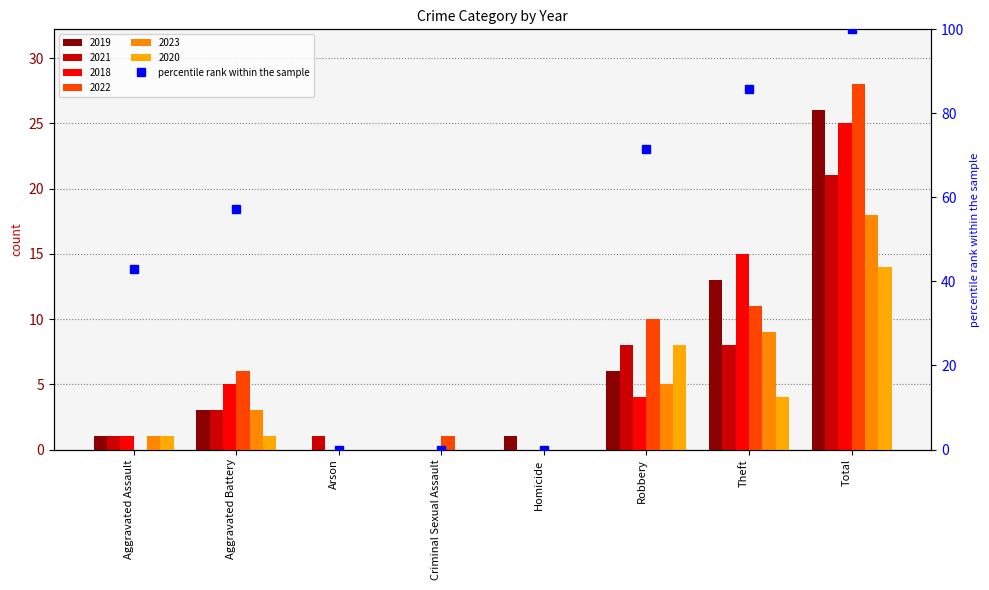

What is the difference between the maximum and minimum values?

100.0